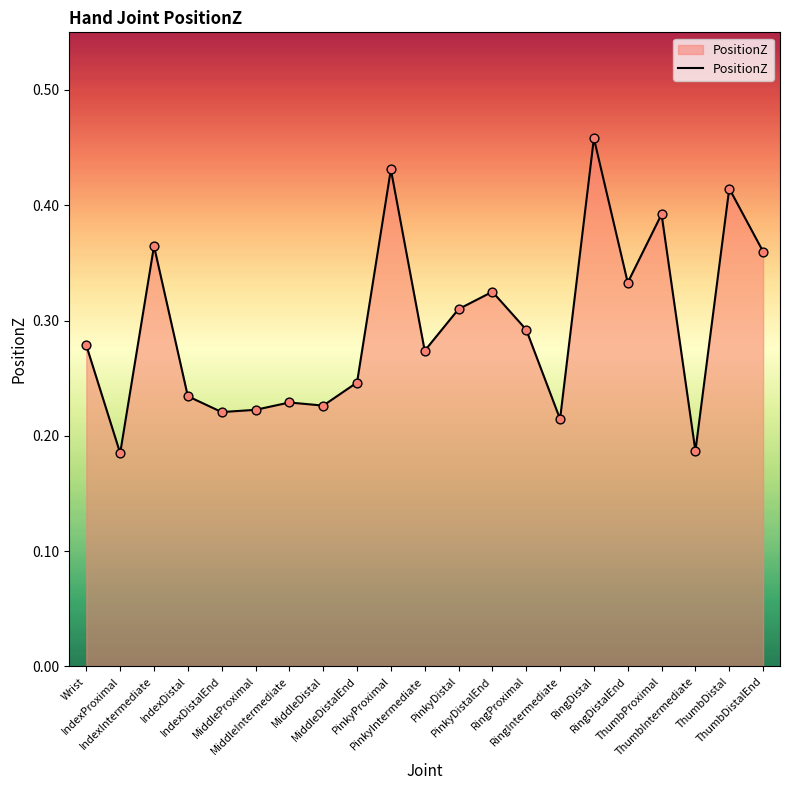

What is the change in value from PinkyDistal to ThumbProximal?

+0.1